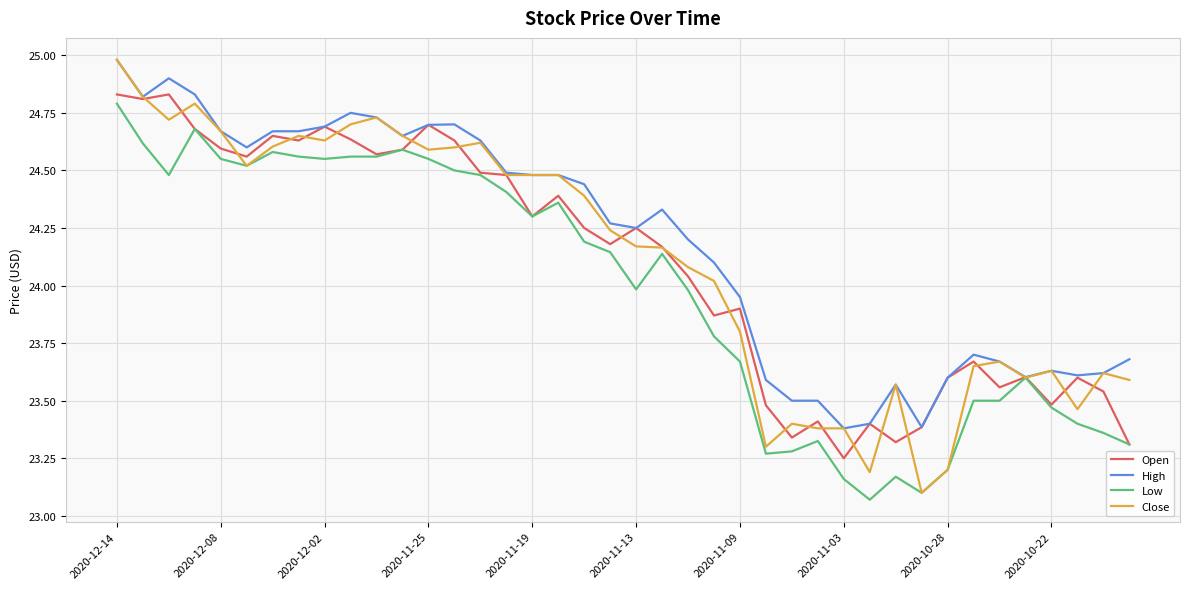

How many lines are shown in the chart?

4